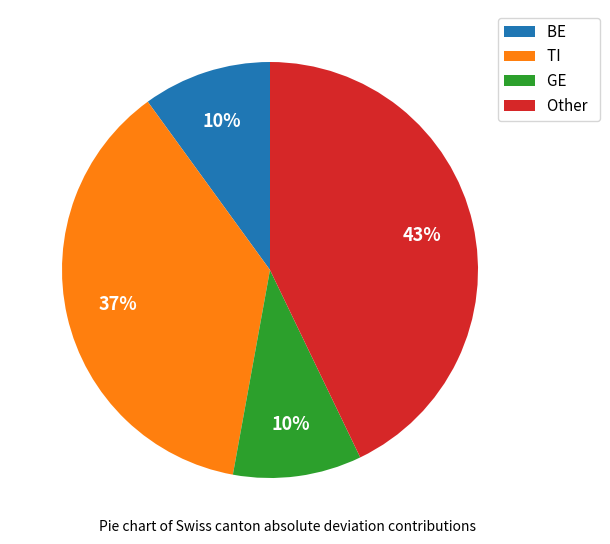

Which has a higher value, GE or Other?

Other